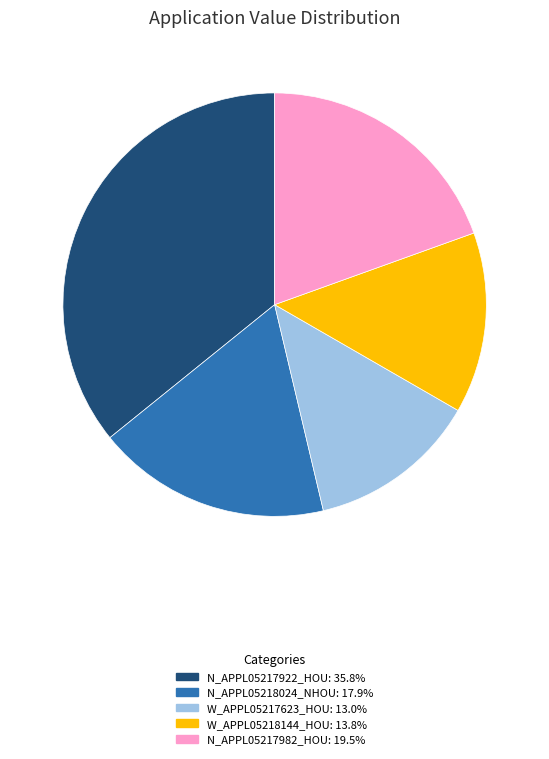

Between W_APPL05217623_HOU and N_APPL05217922_HOU, which is larger?

N_APPL05217922_HOU